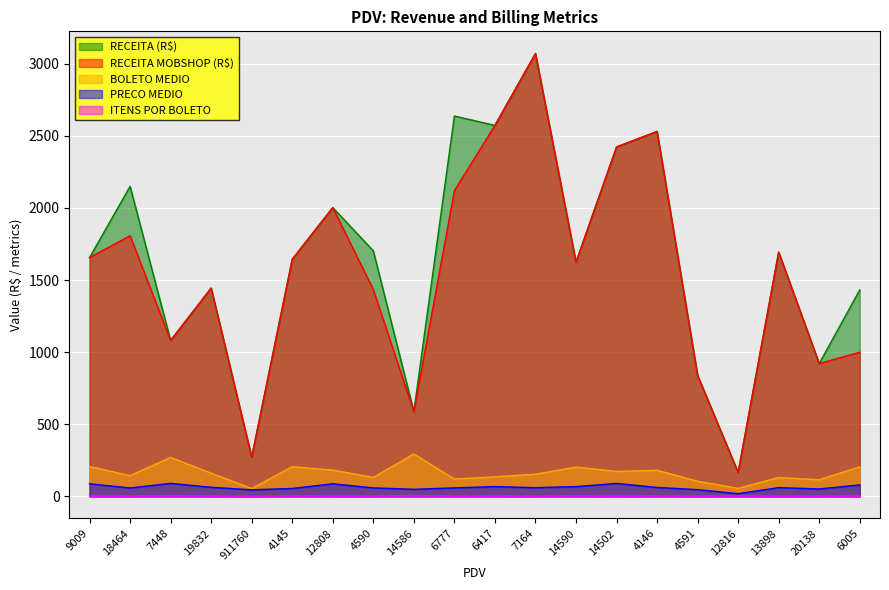

How many lines are shown in the chart?

5